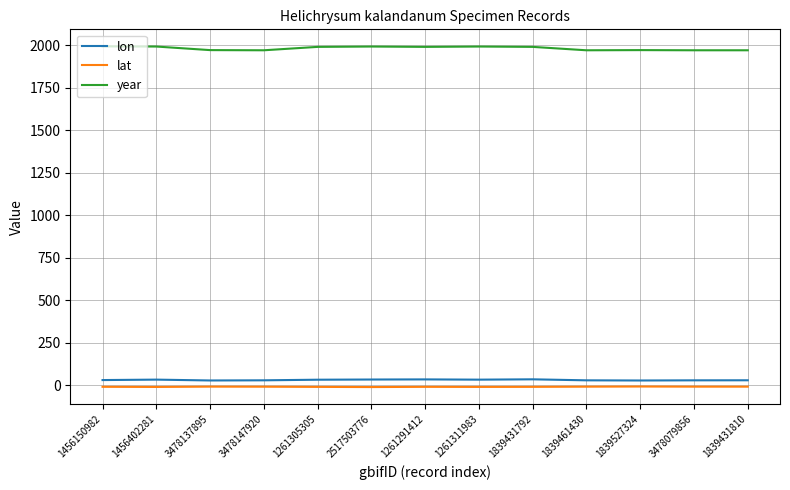

True or false: year and lon intersect in this chart.

False